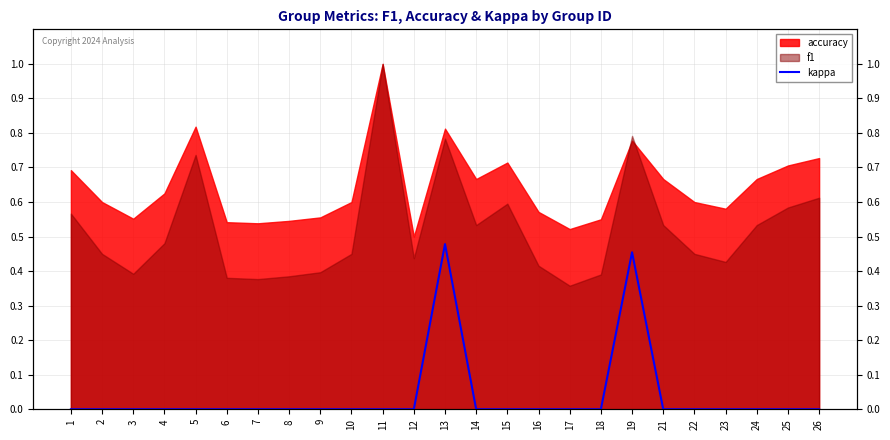

At which label is the value closest to 0?

1